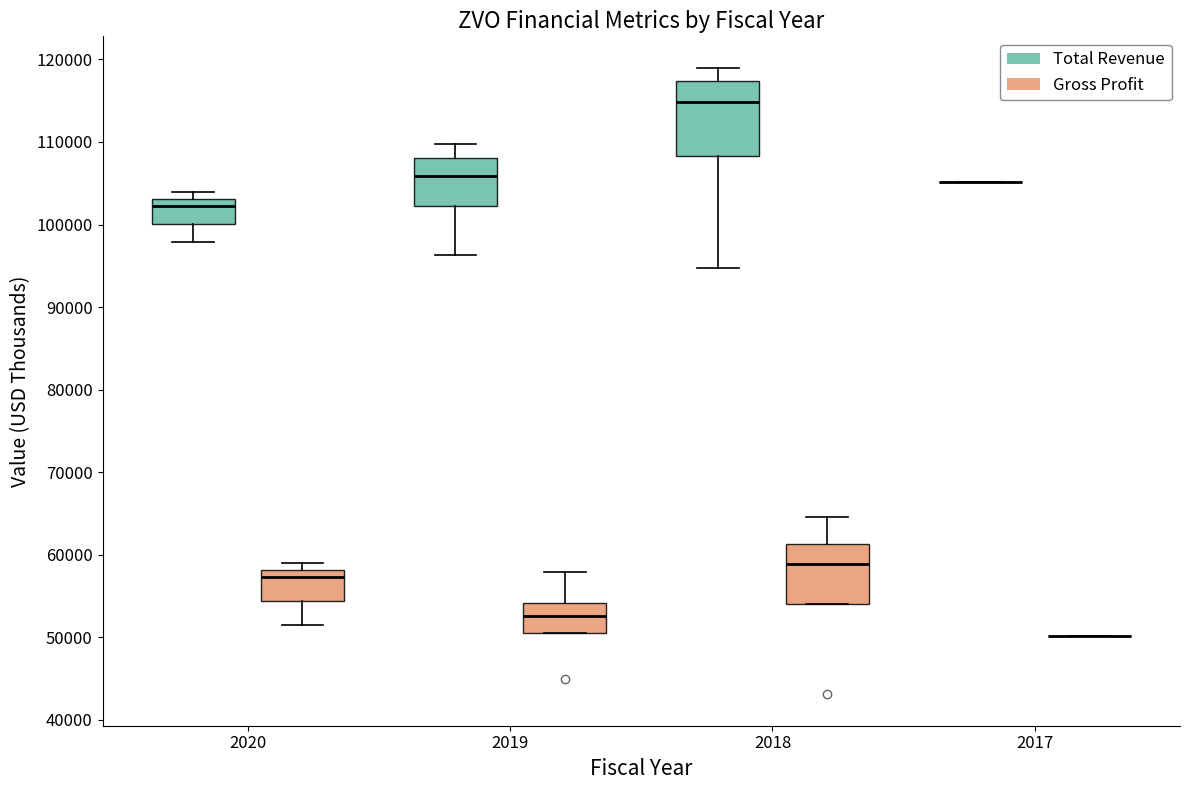

Reading left to right, transcribe this box plot: for each box, give where its median line is, the range the box spans, and where its two whiskers end, as read against the y-axis. The values are not printed on the chart, so give them approximately, as read against the axis.

2020 (Total Revenue): median 102000, box 100000 to 103000, whiskers 98000 to 104000
2020 (Gross Profit): median 57000, box 54000 to 58000, whiskers 52000 to 59000
2019 (Total Revenue): median 106000, box 102000 to 108000, whiskers 96000 to 110000
2019 (Gross Profit): median 53000, box 51000 to 54000, whiskers 51000 to 58000
2018 (Total Revenue): median 115000, box 108000 to 117000, whiskers 95000 to 119000
2018 (Gross Profit): median 59000, box 54000 to 61000, whiskers 54000 to 65000
2017 (Total Revenue): box collapsed to a line at 105000, whiskers 105000 to 105000
2017 (Gross Profit): box collapsed to a line at 50000, whiskers 50000 to 50000